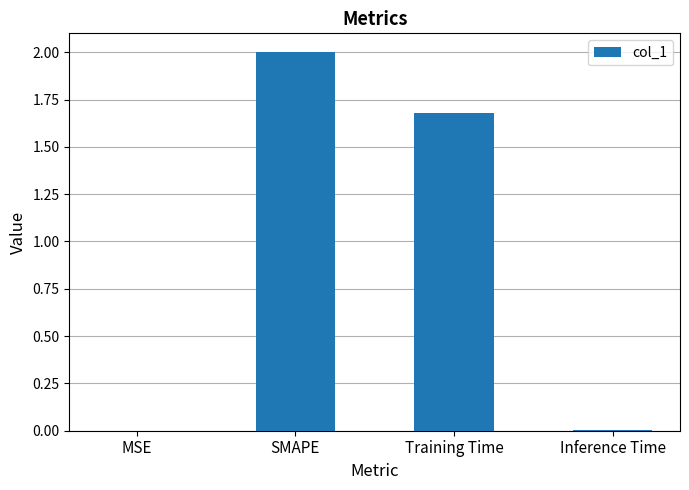

Which category has the highest value across all series?

SMAPE